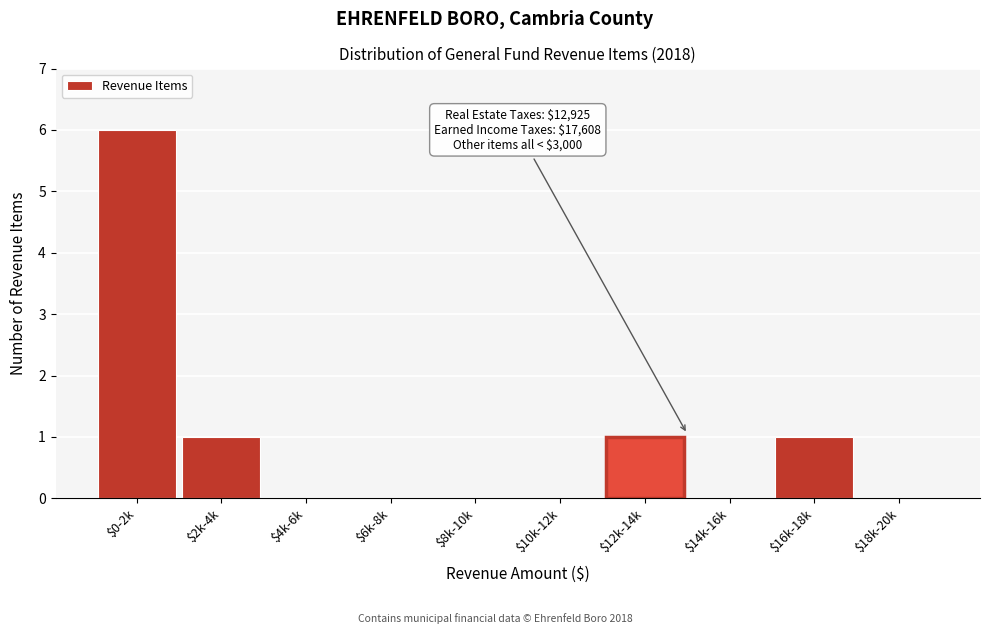

True or false: the data shows 3 at $18k-20k.

False